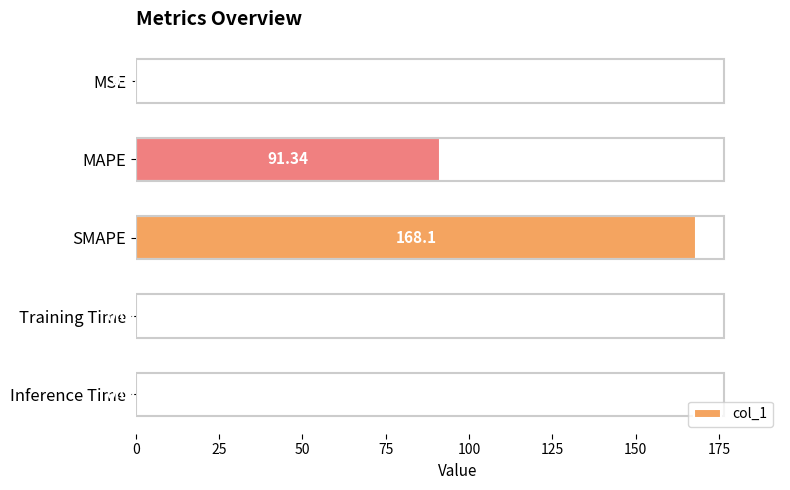

What is the change in value from MSE to Training Time?

-0.3